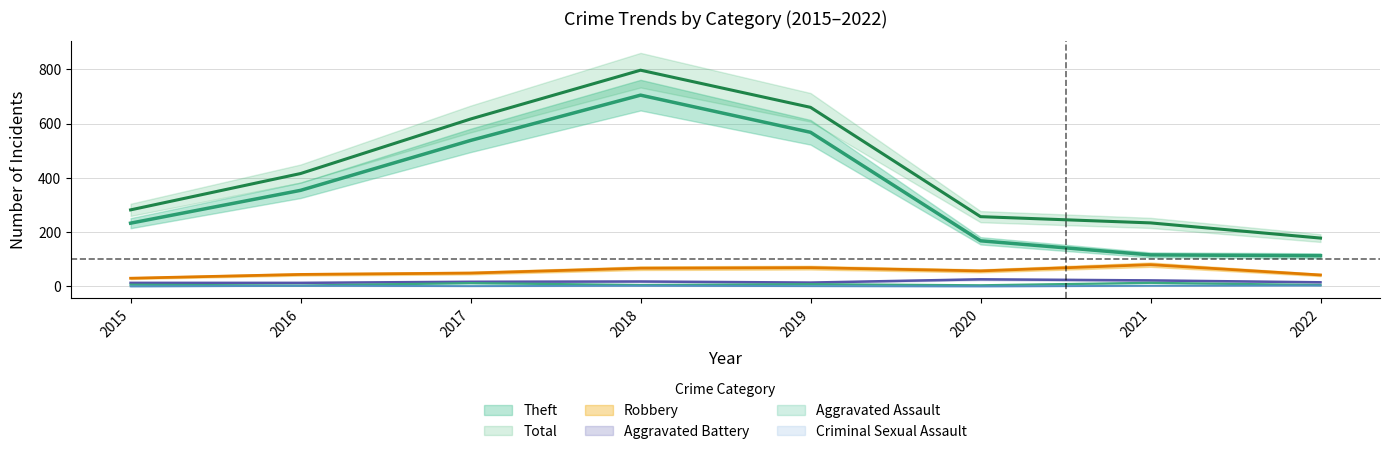

Reading left to right, transcribe all the data shown in this chart.

Theft: 2015=233	2016=354	2017=538	2018=705	2019=568	2020=168	2021=116	2022=113
Robbery: 2015=30	2016=44	2017=49	2018=67	2019=69	2020=57	2021=80	2022=42
Aggravated Battery: 2015=13	2016=13	2017=17	2018=18	2019=14	2020=26	2021=22	2022=15
Aggravated Assault: 2015=6	2016=3	2017=12	2018=5	2019=8	2020=4	2021=13	2022=5
Criminal Sexual Assault: 2015=0	2016=2	2017=1	2018=2	2019=1	2020=0	2021=2	2022=3
Total: 2015=282	2016=416	2017=617	2018=797	2019=660	2020=257	2021=234	2022=178